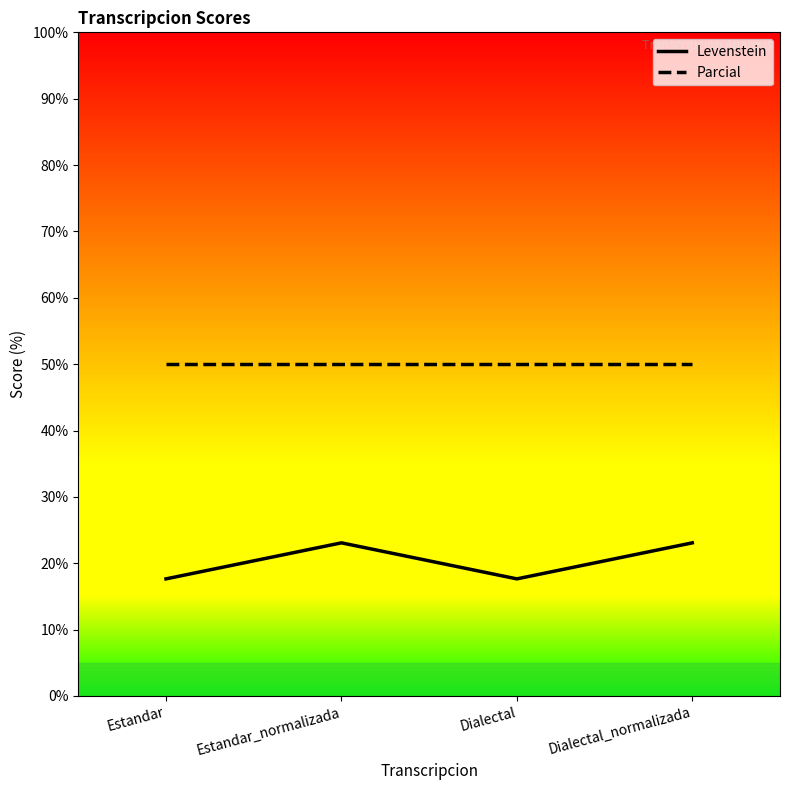

What is the approximate value of Parcial at Estandar_normalizada?

50.0